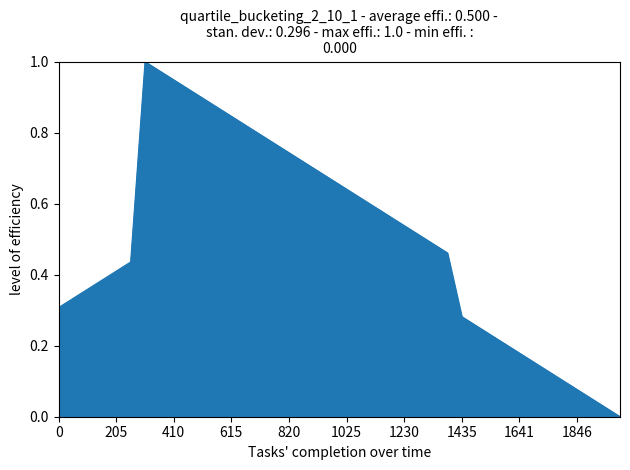

What is the average value?

0.5